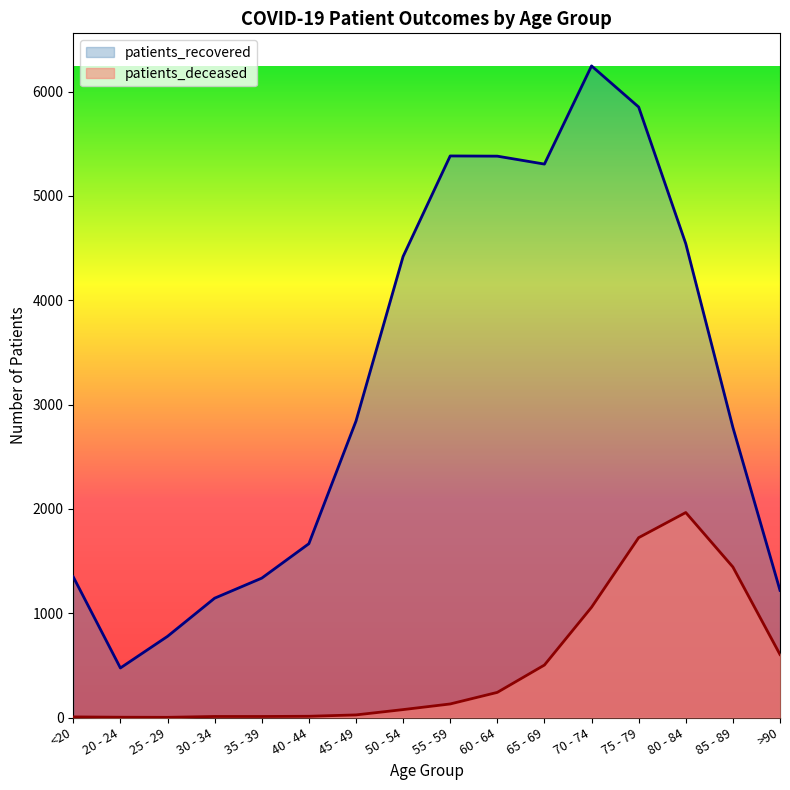

At which category does patients_recovered reach its first local valley?

20 - 24